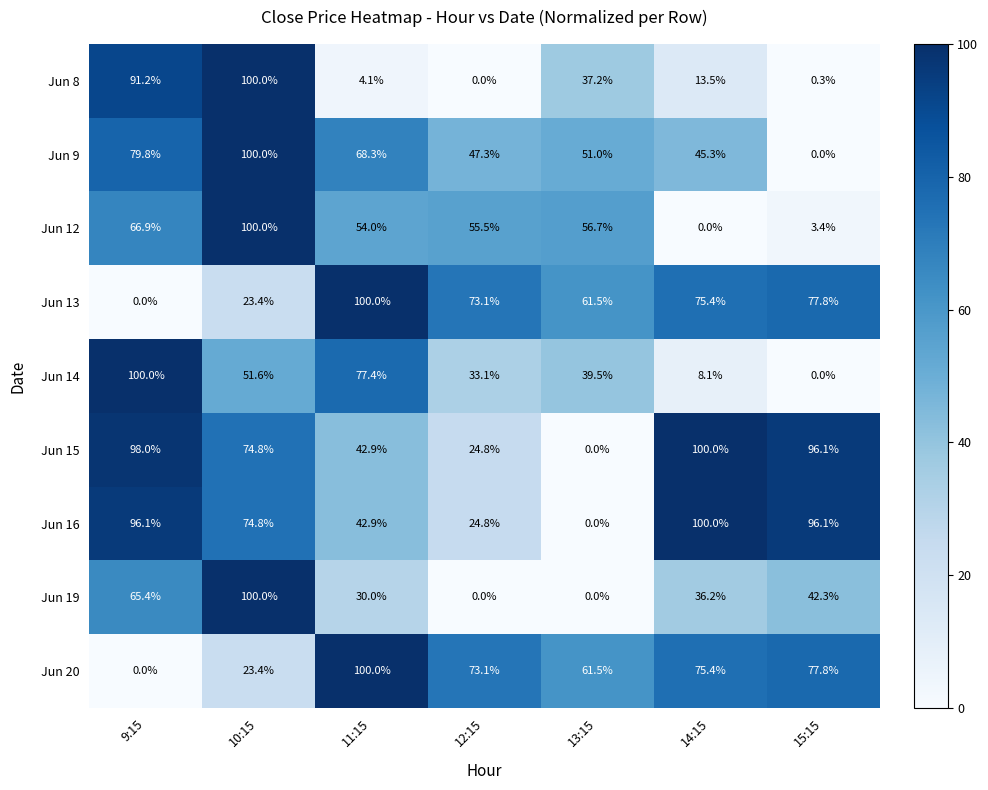

What is the total value across all series at 9:15?

597.4